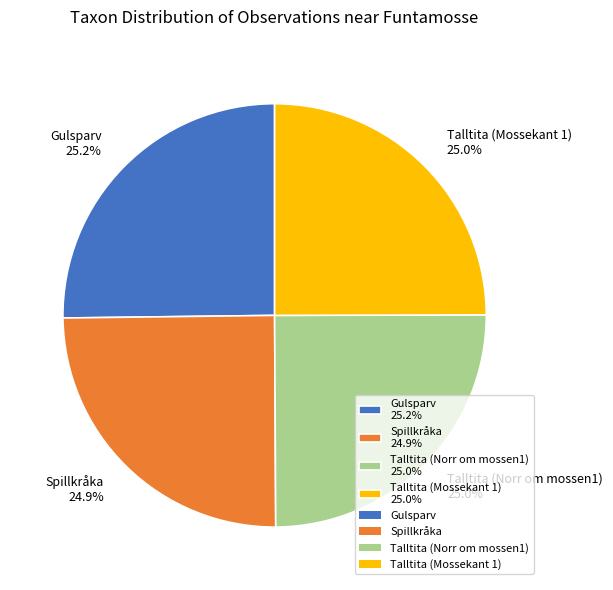

Approximately how many times larger is the value at Spillkråka compared to Talltita (Norr om mossen1)?

1.0